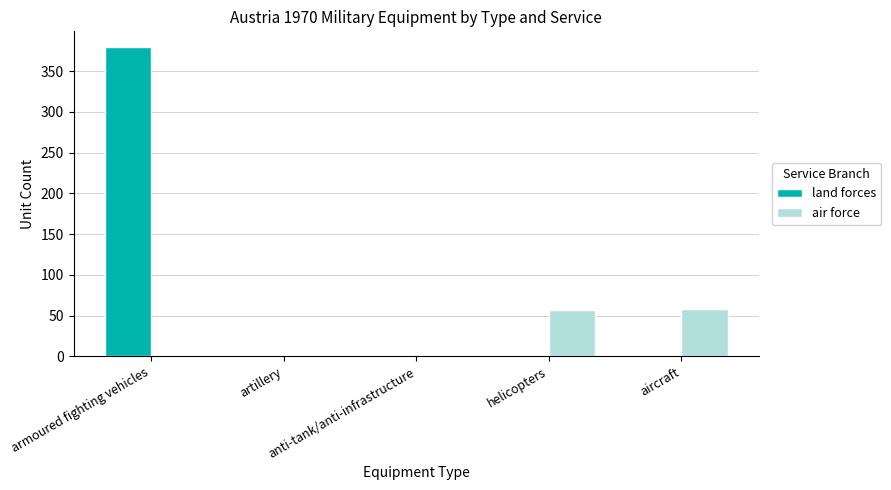

The value of land forces at armoured fighting vehicles is 78. True or false?

False